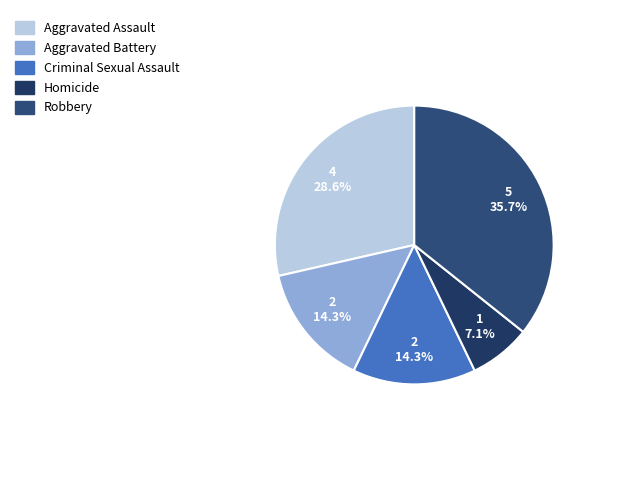

How many slices are in this pie chart?

5